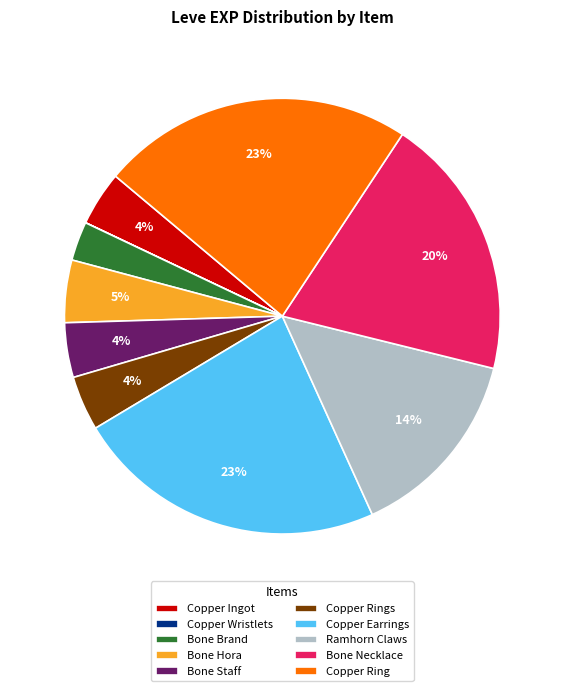

What percentage is the Copper Ring slice, to the nearest percent?

23%